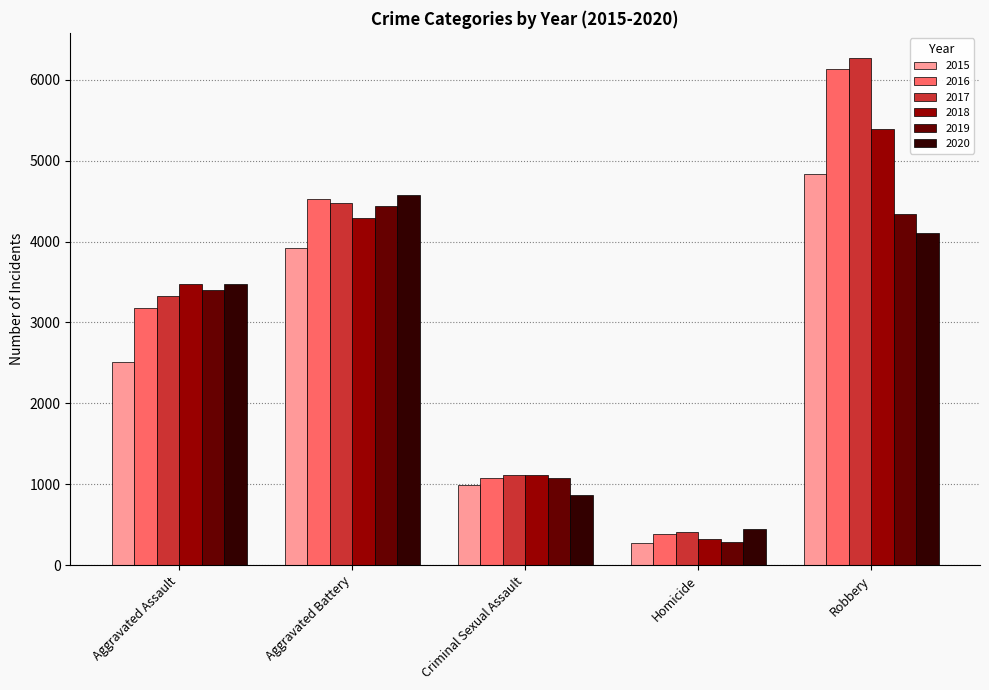

What is the sum of all 2018 values?

14588